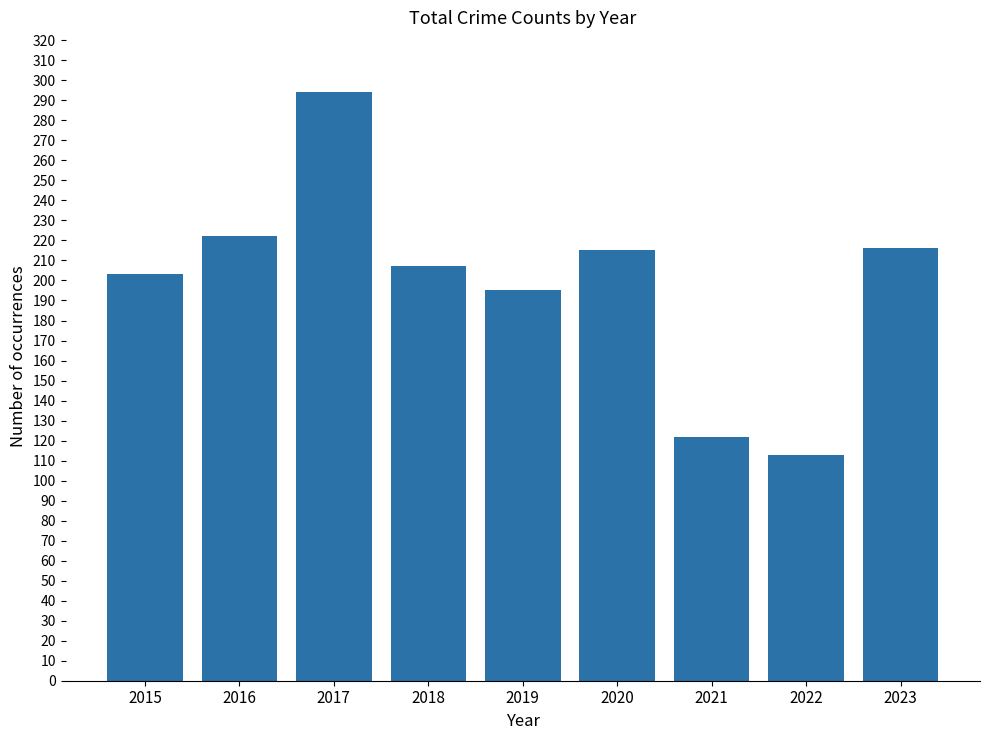

What is the difference between the maximum and second lowest values?

172